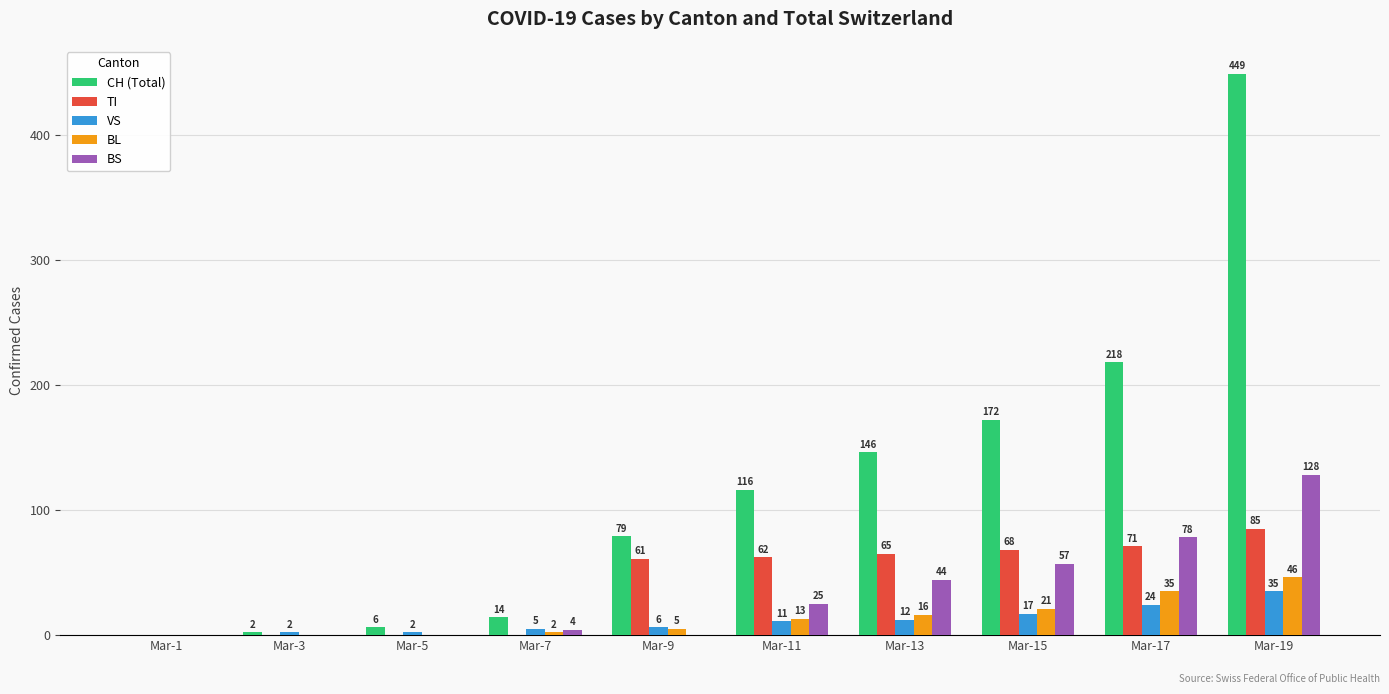

Where is TI nearest to the value 42?

Mar-9